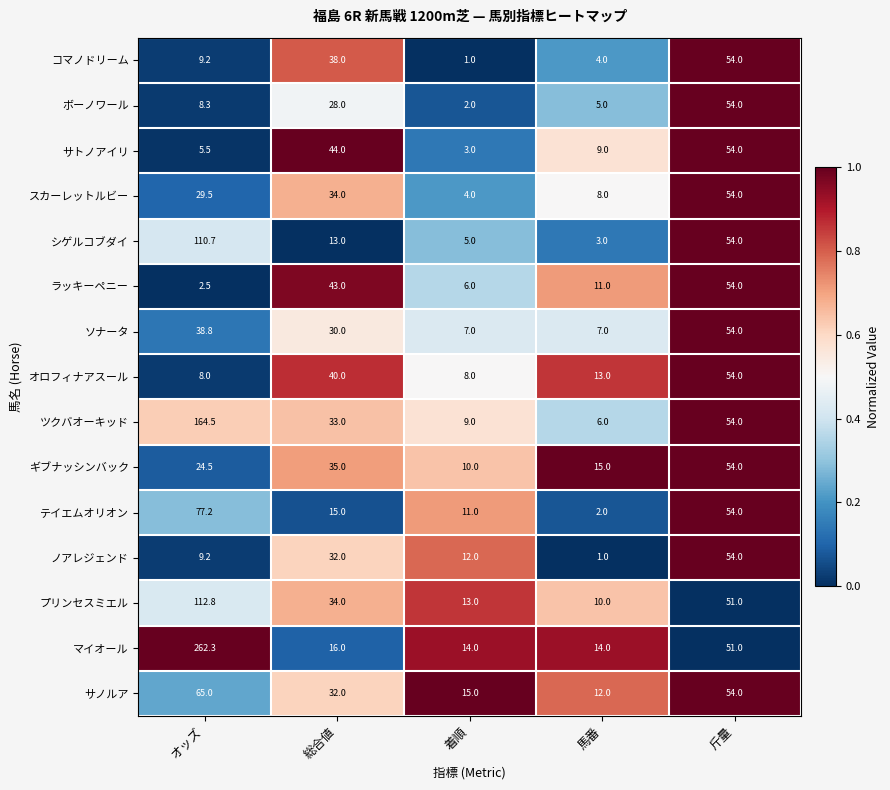

At which label is スカーレットルビー closest to 29?

オッズ